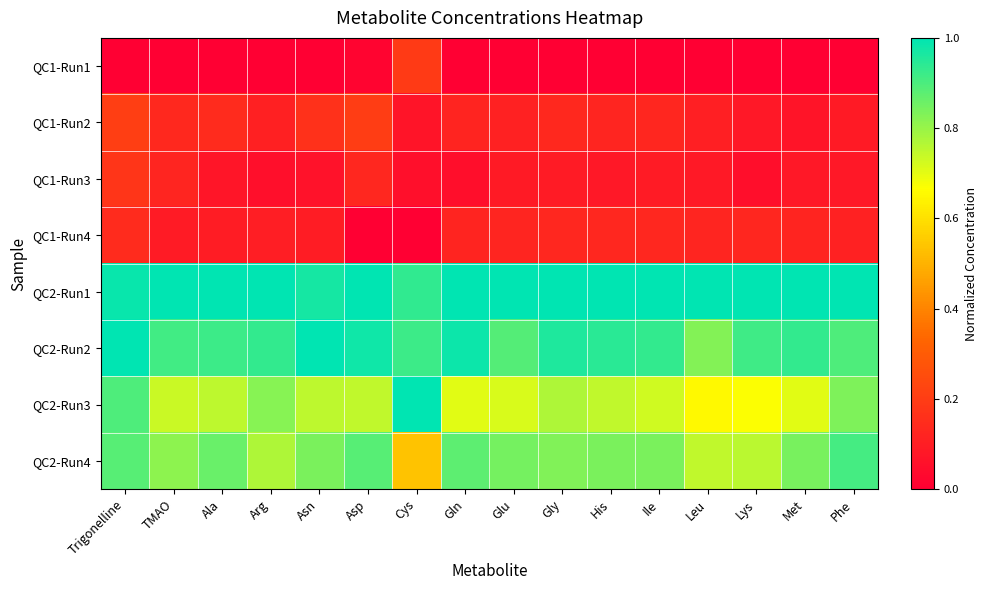

At Met, list the series in order from largest to smallest.

QC2-Run1, QC2-Run2, QC2-Run4, QC2-Run3, QC1-Run4, QC1-Run3, QC1-Run2, QC1-Run1